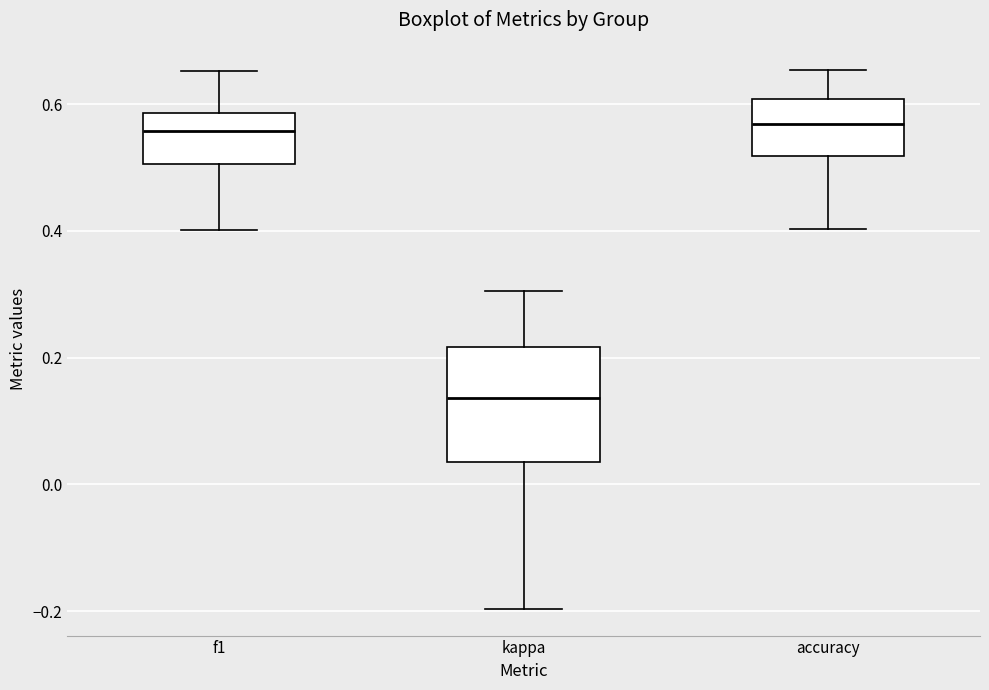

Reading left to right, read every box against the y-axis: the position of its median line, the range the box covers, and the ends of its whiskers. The values are not printed on the chart, so give them approximately, as read against the axis.

f1: median 0.56, box 0.50 to 0.58, whiskers 0.40 to 0.66
kappa: median 0.14, box 0.04 to 0.22, whiskers -0.20 to 0.30
accuracy: median 0.56, box 0.52 to 0.60, whiskers 0.40 to 0.66